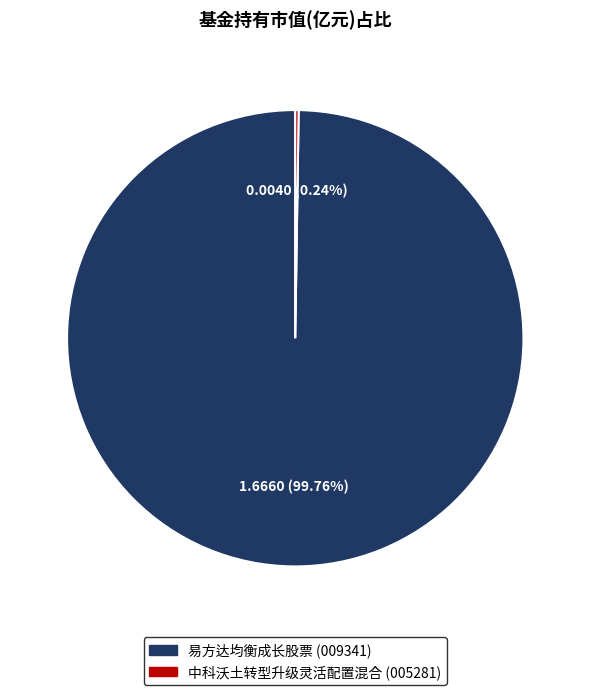

Which category has the biggest portion of the pie?

易方达均衡成长股票